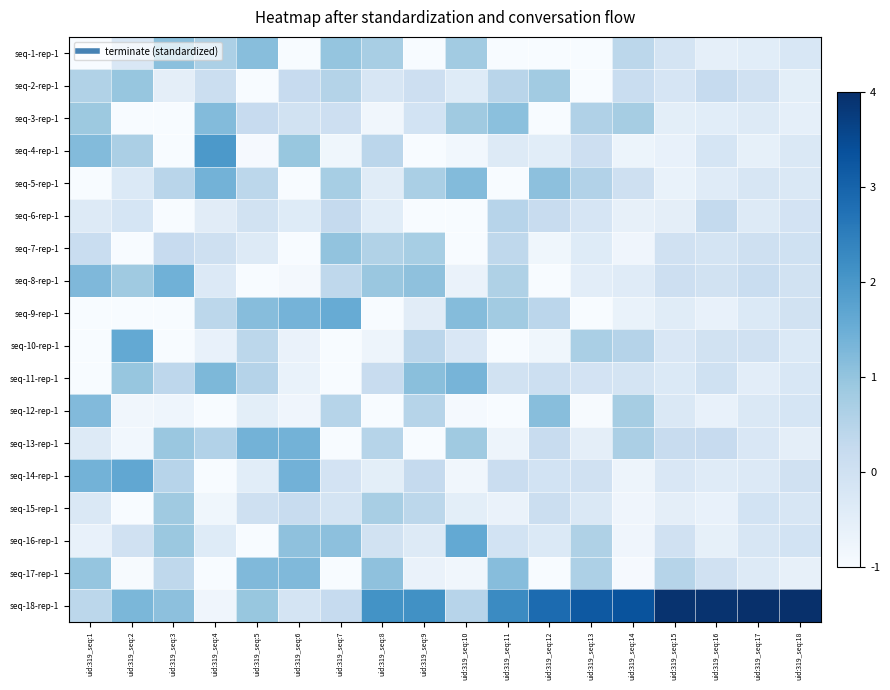

What is the difference between the highest and lowest values at uid:319_seq:14?

4.3